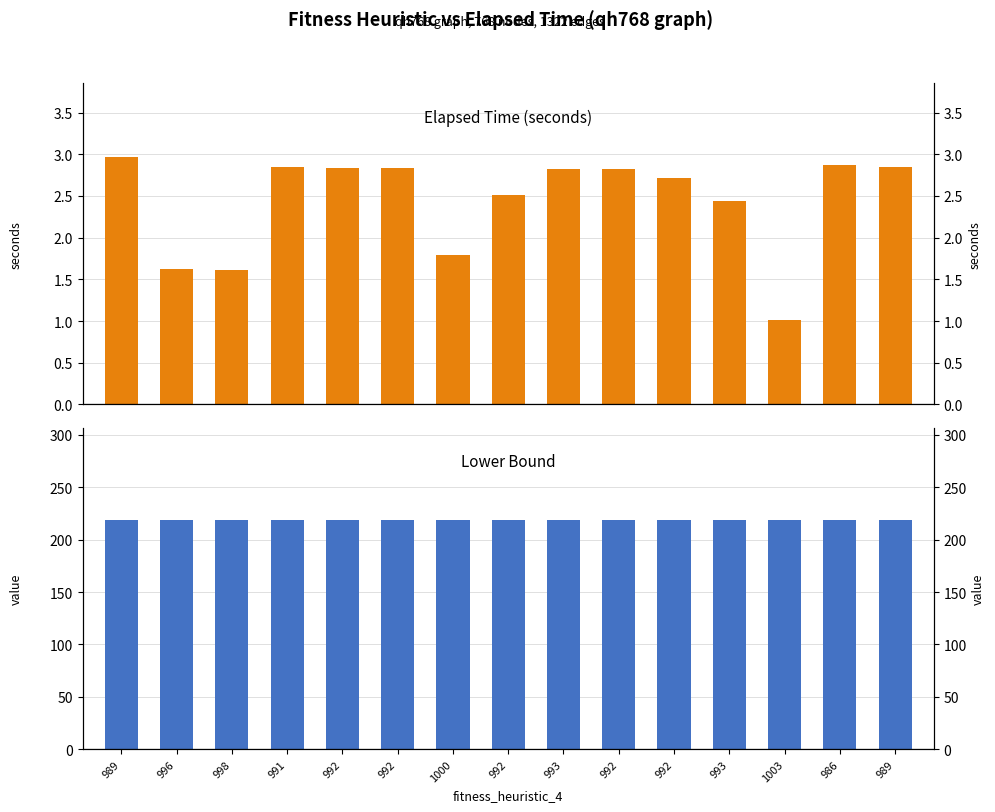

What is the label of the 2nd bar from the right?

986